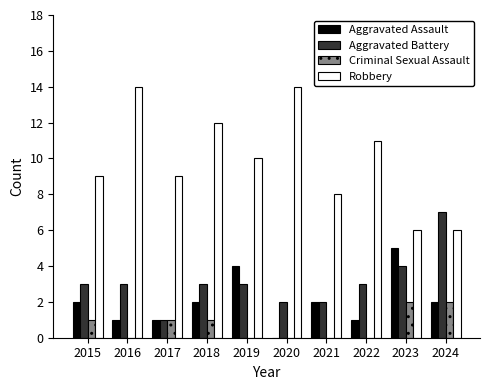

How many data points does each series have?

10